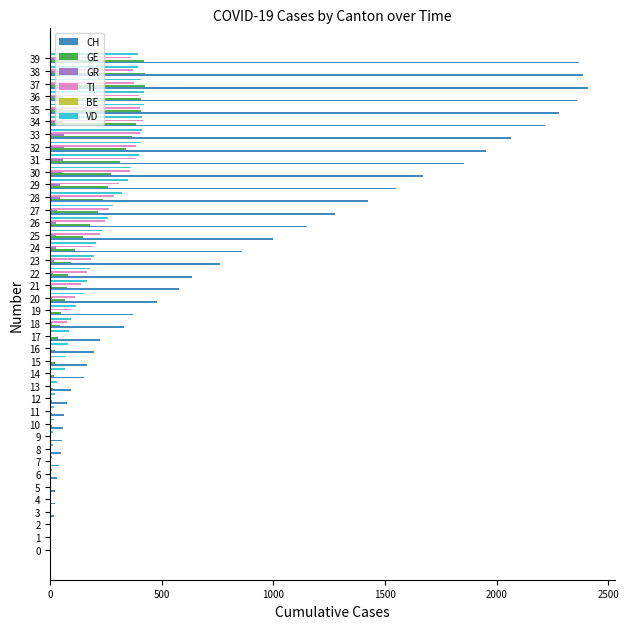

Which label corresponds to the largest value in the chart?

37